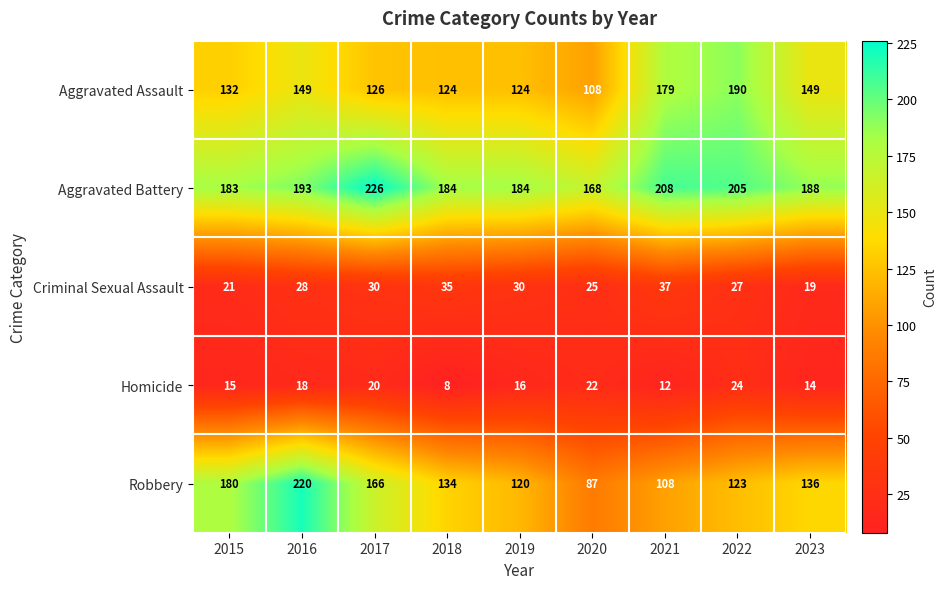

At which label is Criminal Sexual Assault closest to 28?

2016